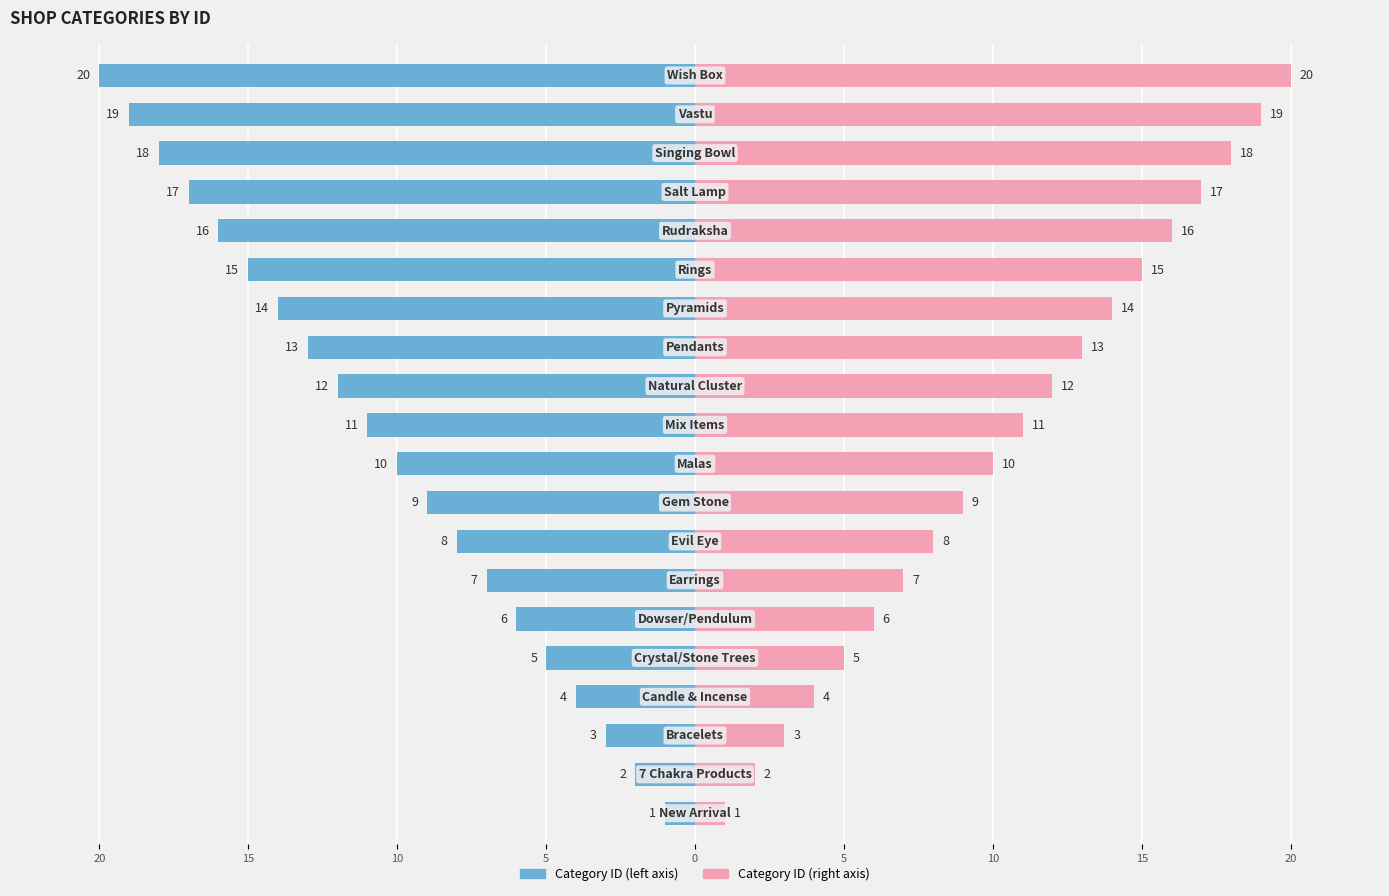

Which series has the widest spread of values?

Category ID (left)